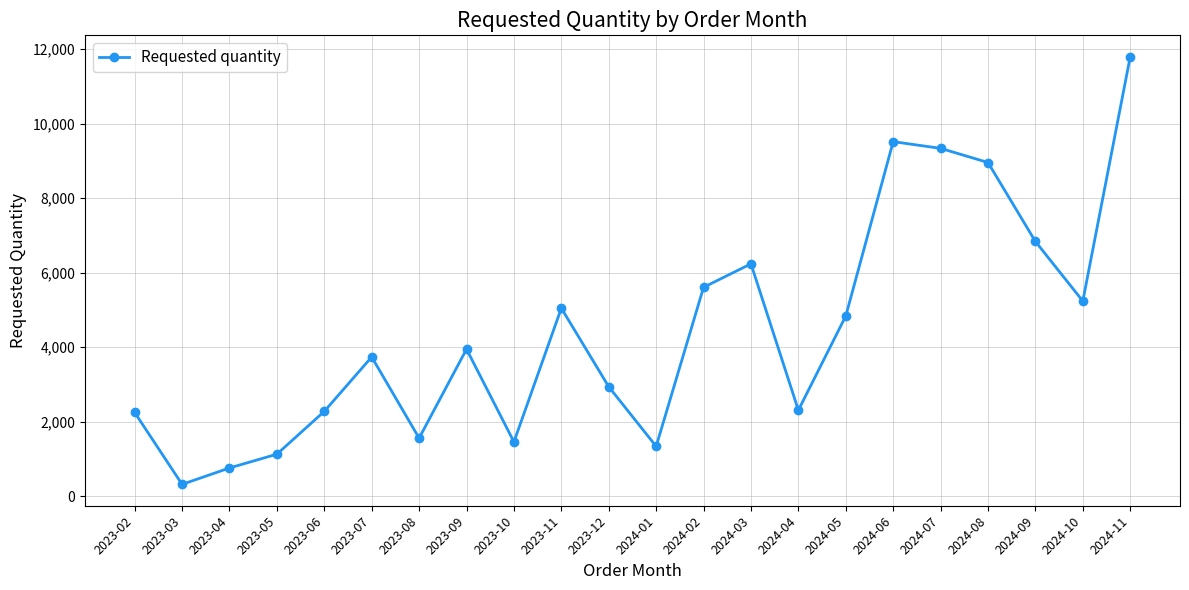

At which label is the value closest to 6060?

2024-03